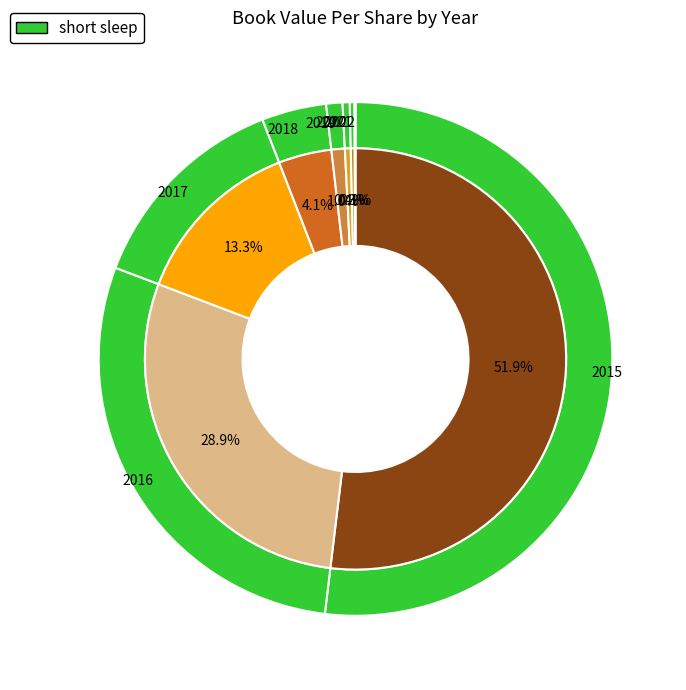

Does any single category account for the majority?

Yes